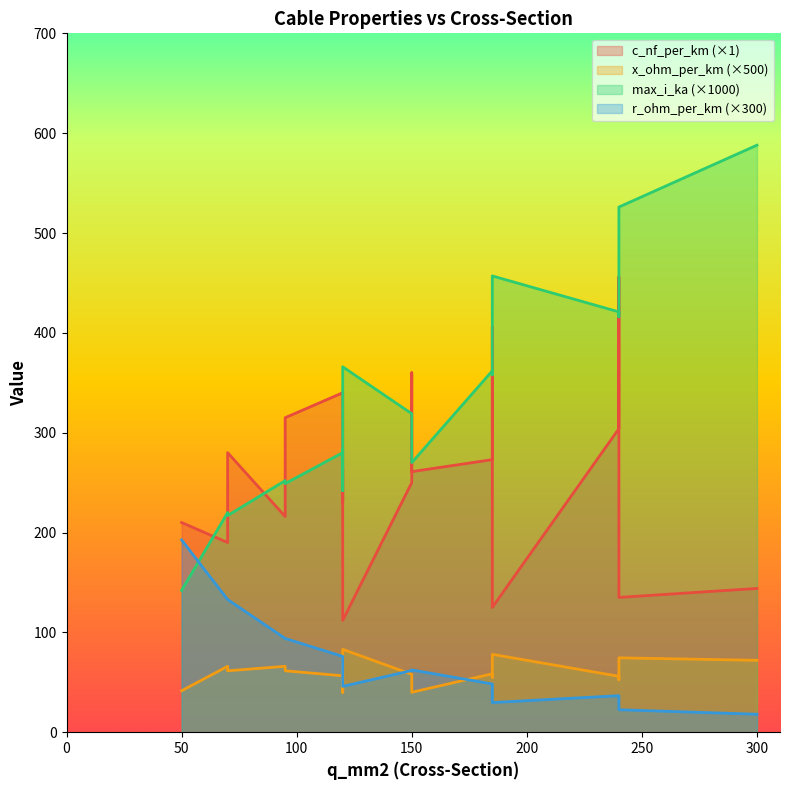

True or false: r_ohm_per_km has a value of 0.2 at 150.

True